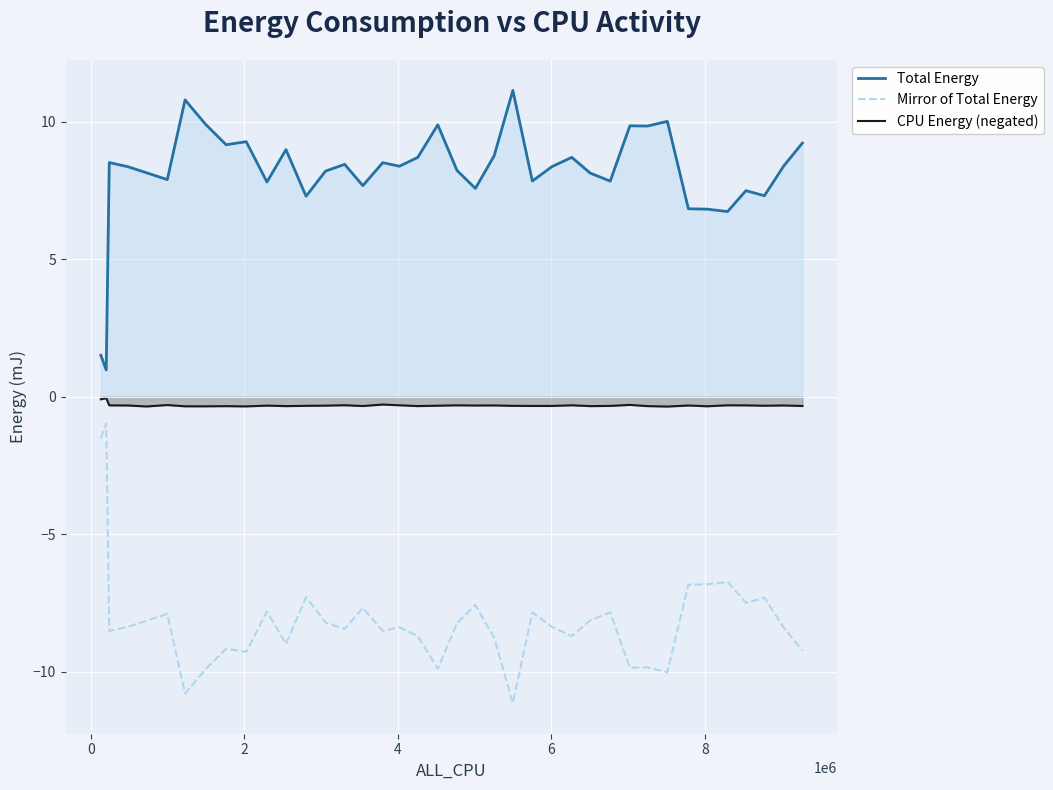

How many categories are shown in the chart?

39